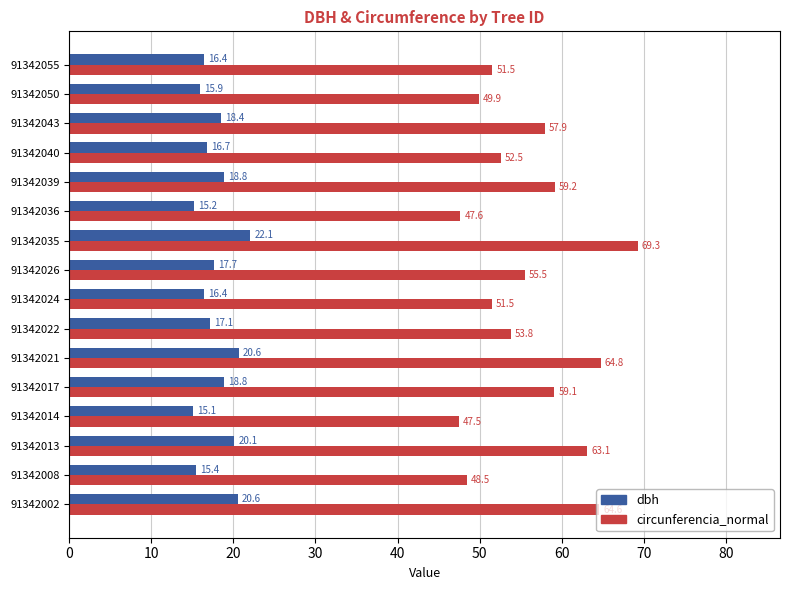

List the series in order of their peak value, highest first.

circunferencia_normal, dbh